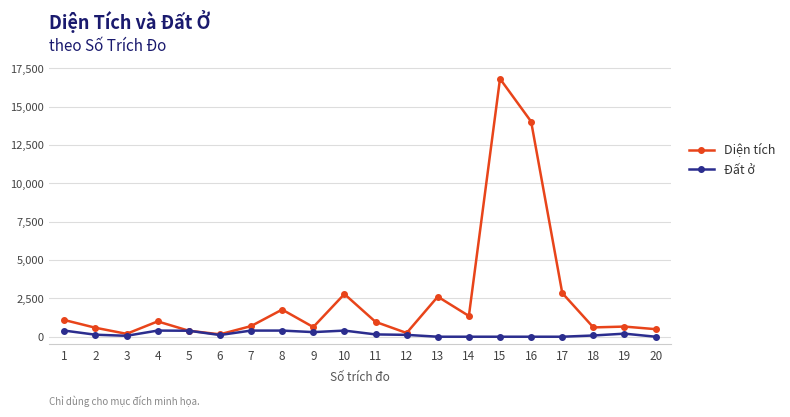

True or false: Đất ở has a value of 130.0 at 2.

True